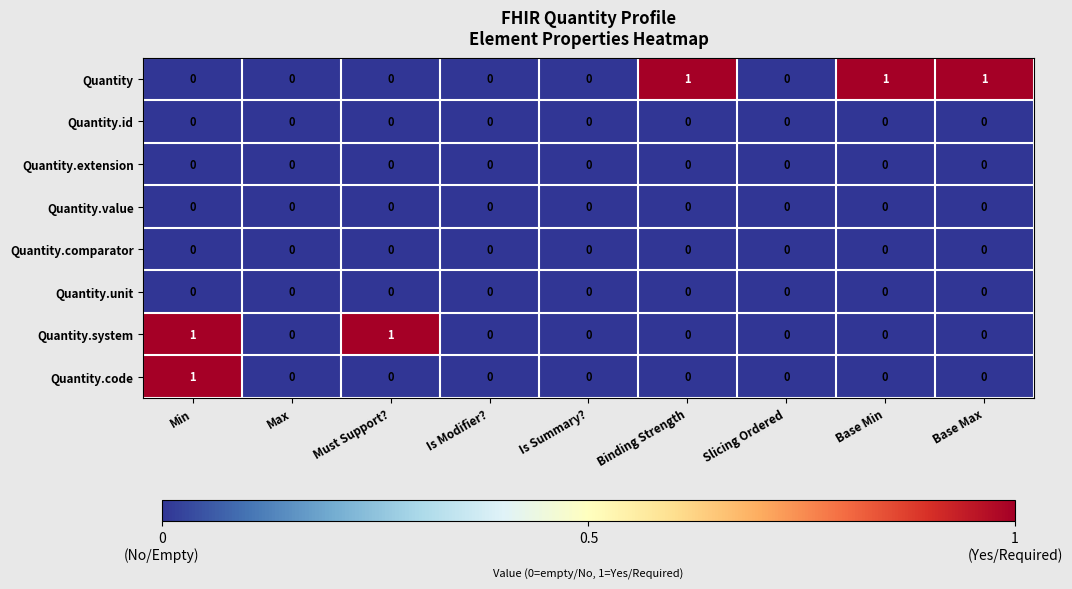

Is it true that Quantity.id equals 0 at Base Max?

True